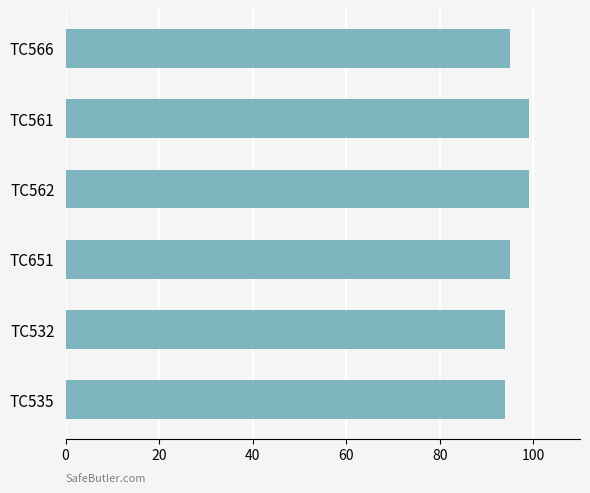

What is the minimum value shown in the chart?

94